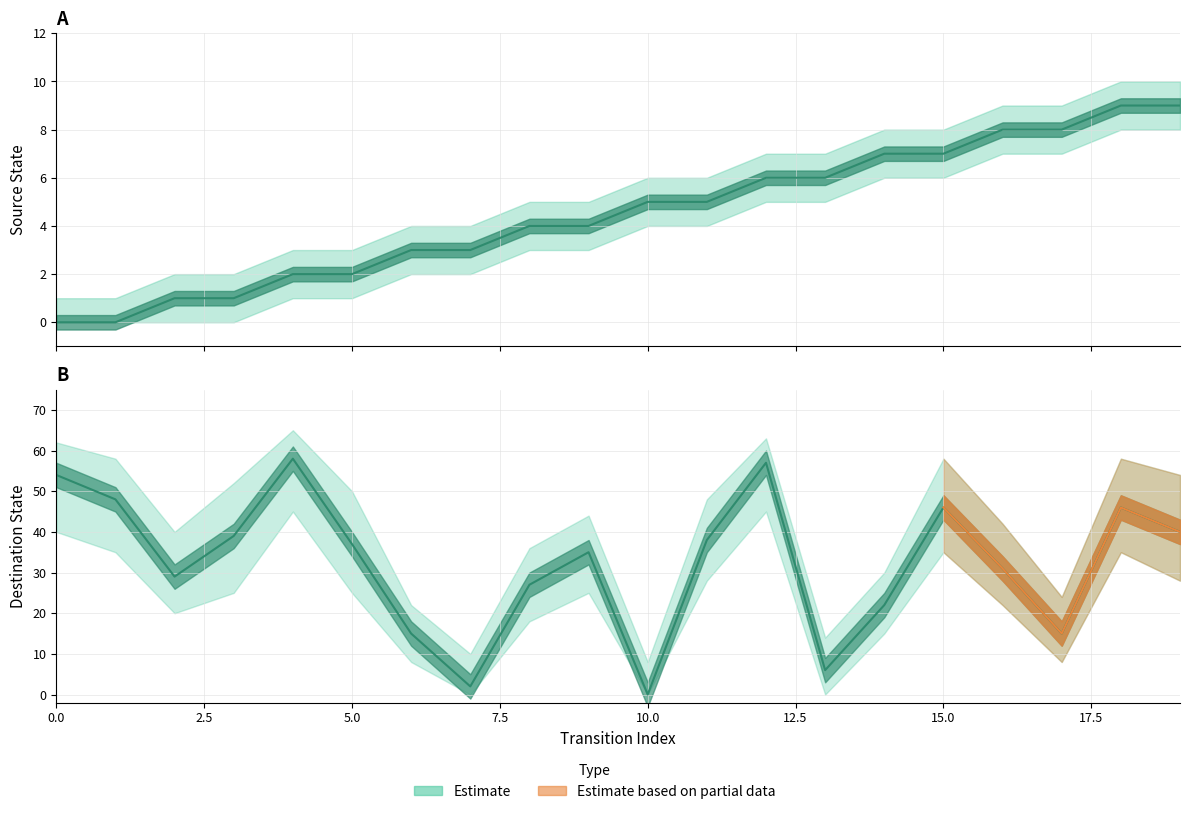

How many interior local peaks does the destination_state series have?

5